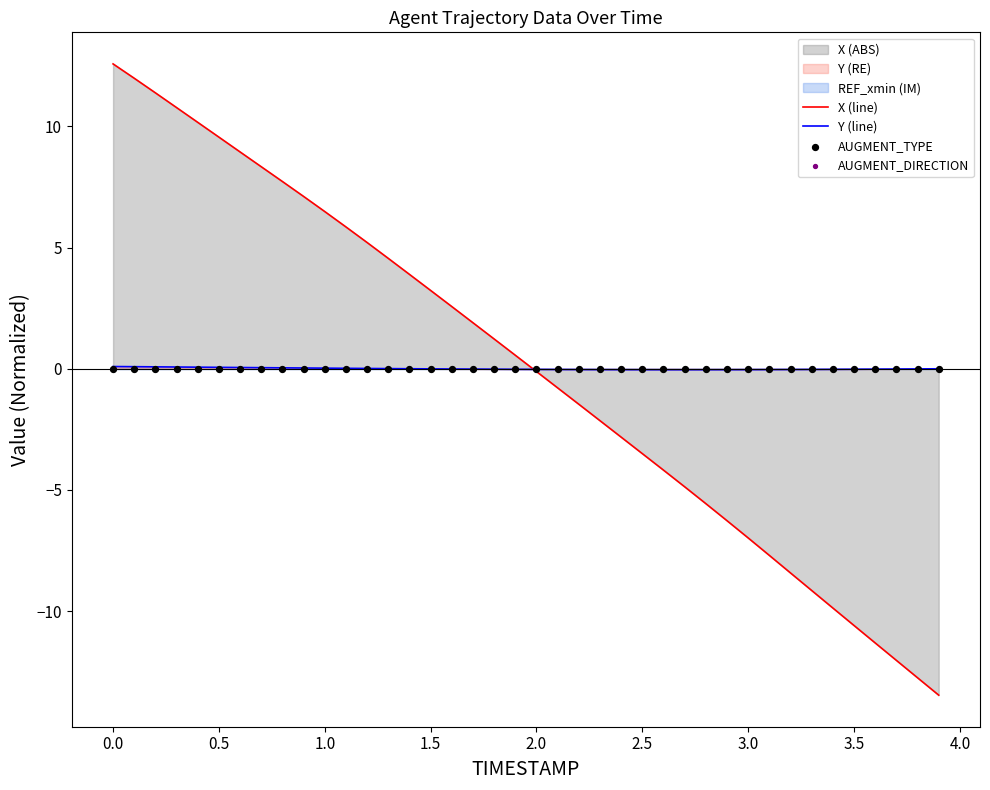

True or false: Y (line) has a value of -0.0 at 3.5.

True